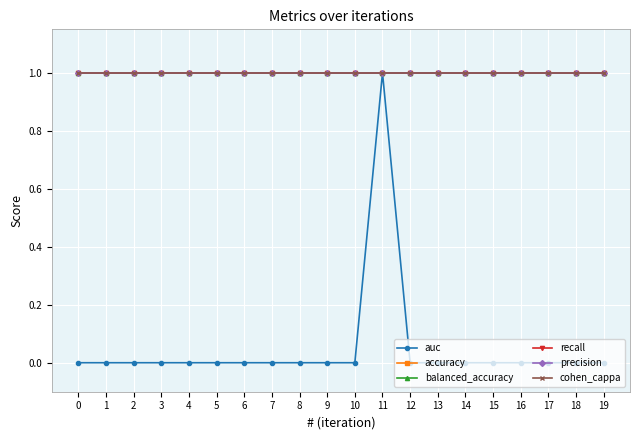

Is this an area chart (filled region under the line)?

No